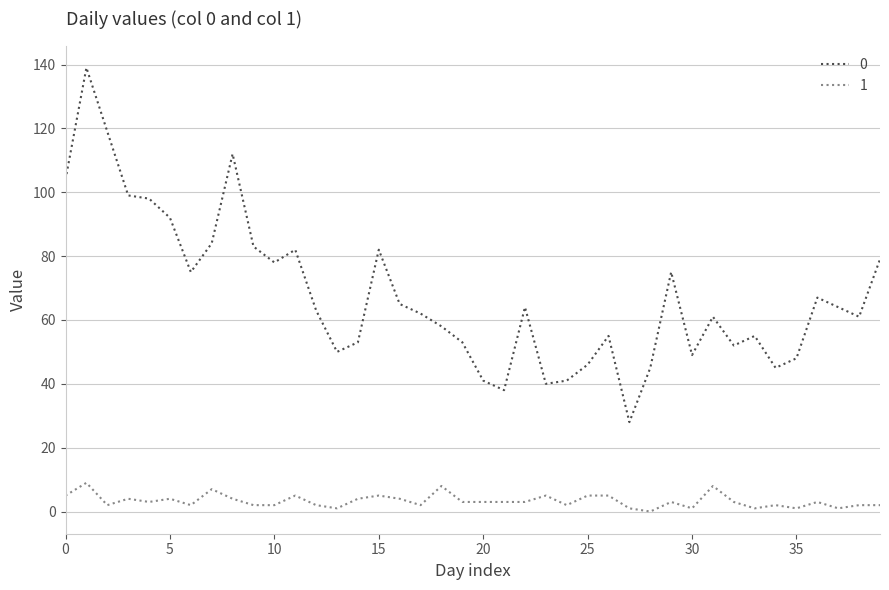

True or false: 1 and 0 cross at least once.

False